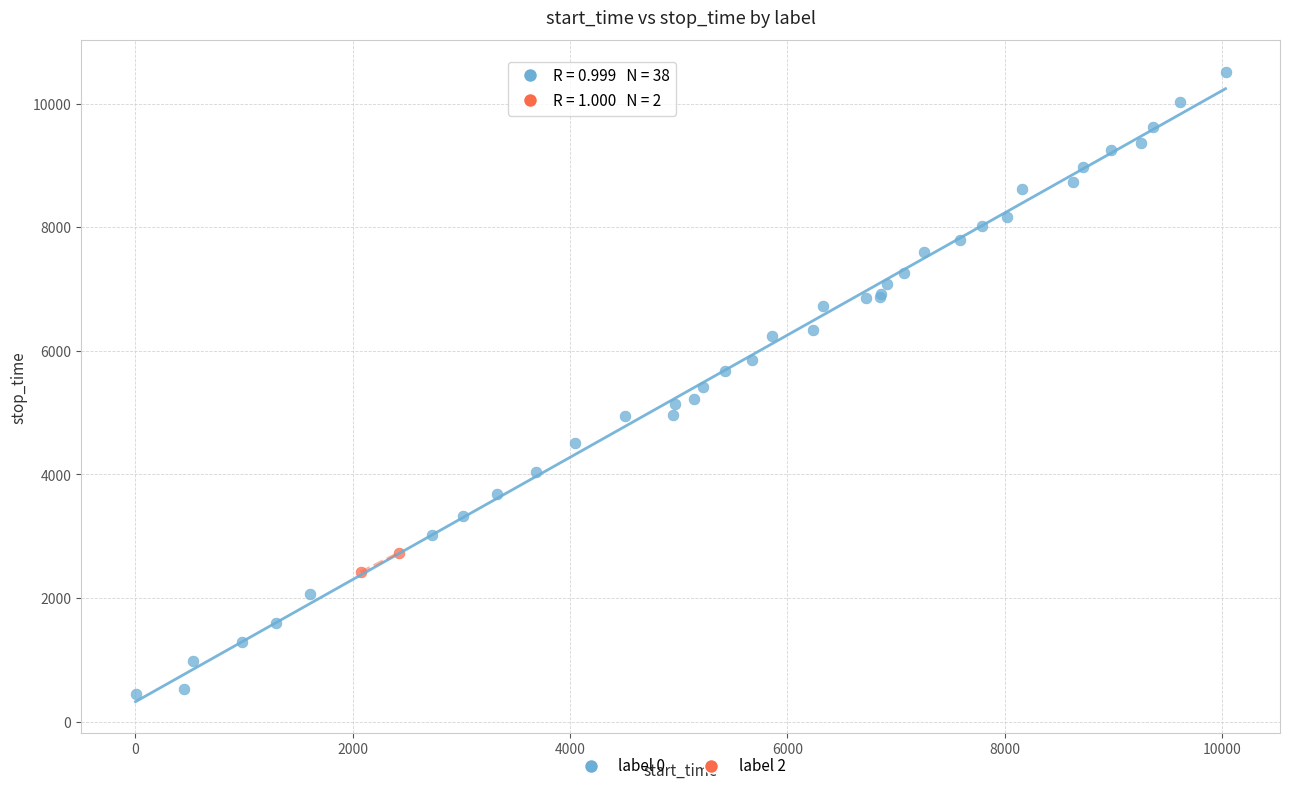

What are all the series names shown in the legend?

label 0, label 2